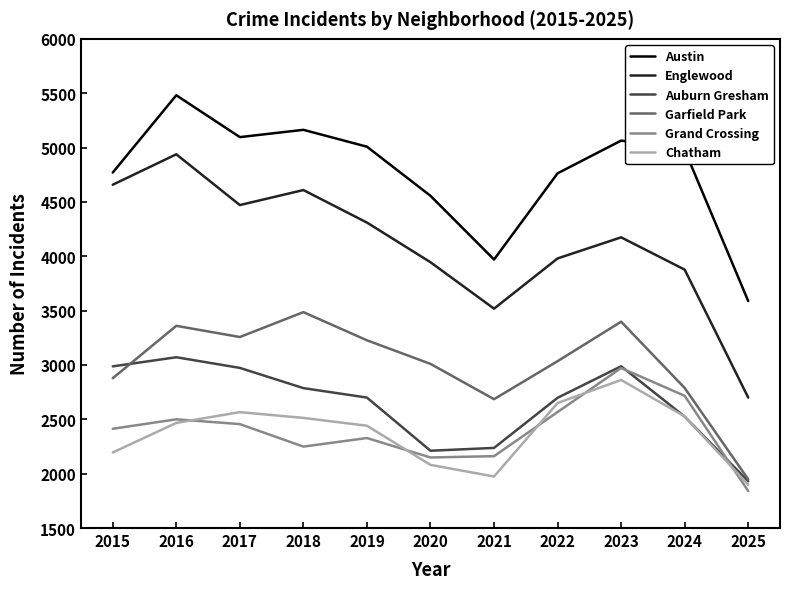

Is this an area chart (filled region under the line)?

No